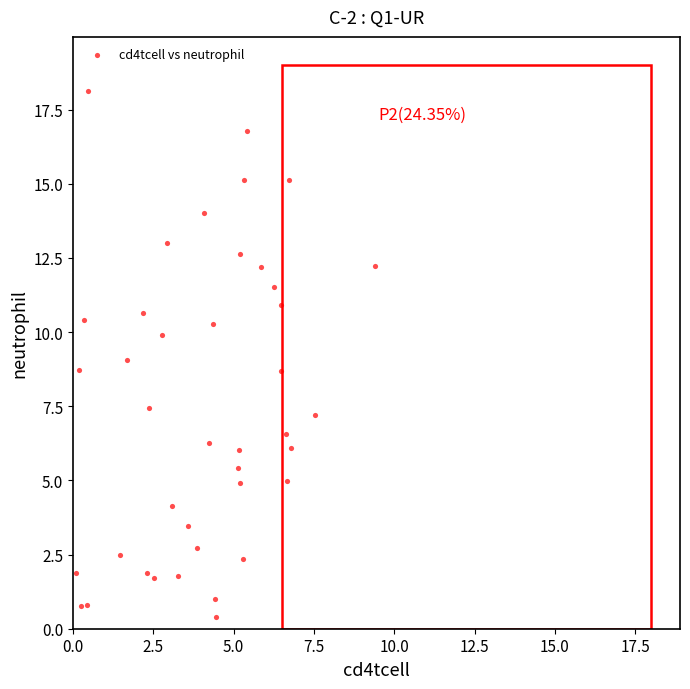

What is the range of Y values (max minus min)?

17.7